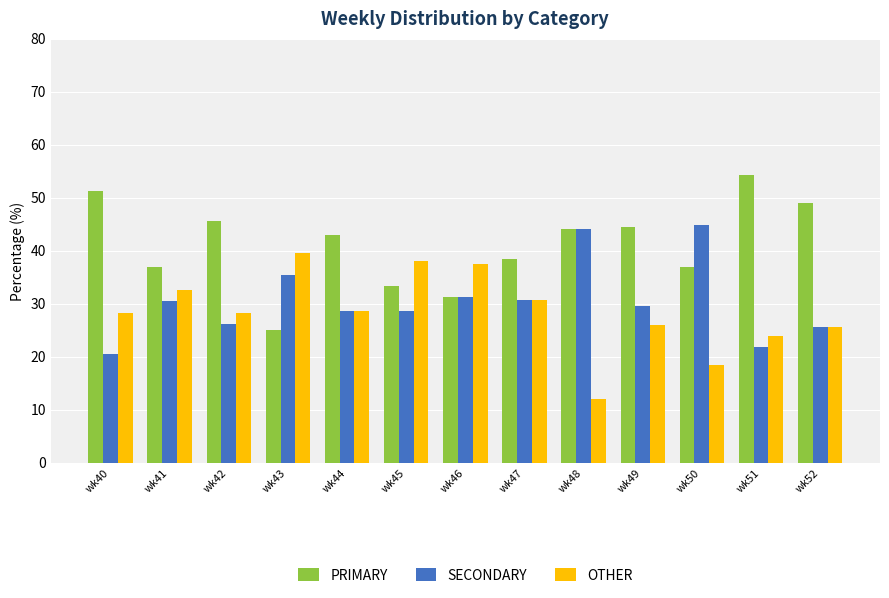

Read the SECONDARY value at wk42.

26.1